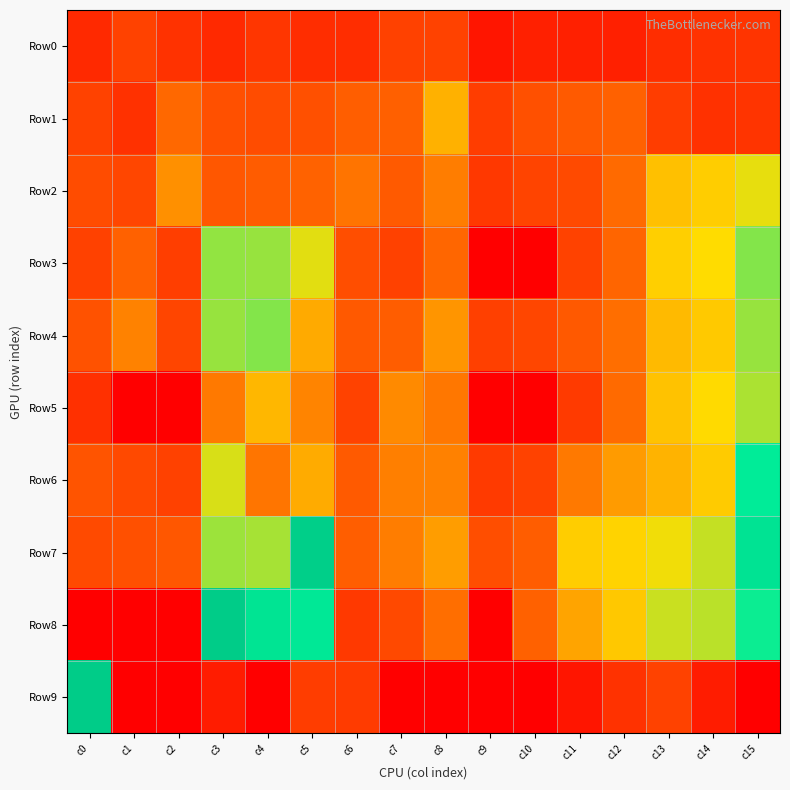

Which category has the lowest value across all series?

c9